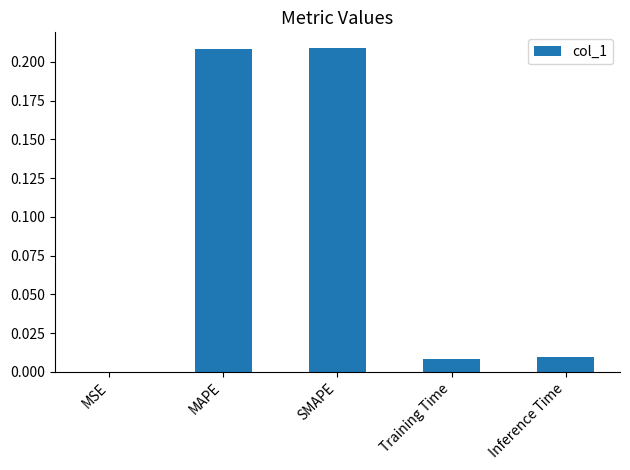

At which label is the value closest to 0?

MSE